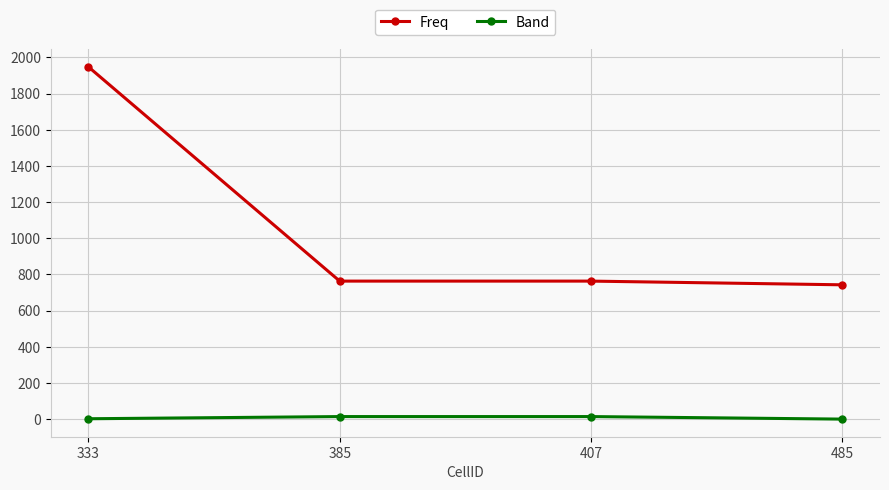

How many data points in Band are less than 14?

2